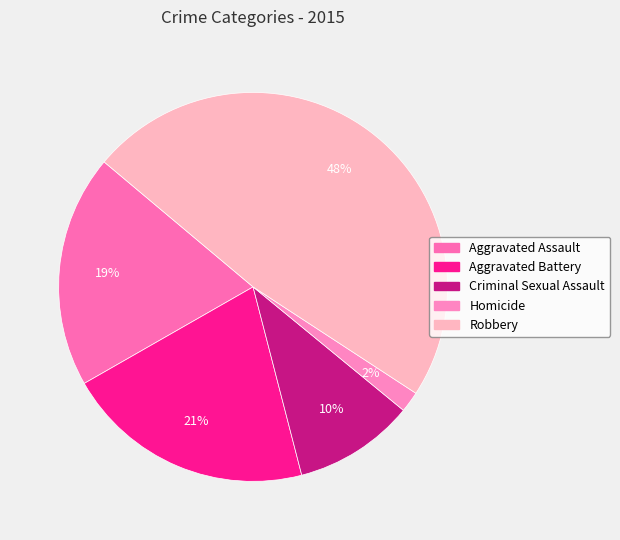

Count the number of slices in the pie.

5